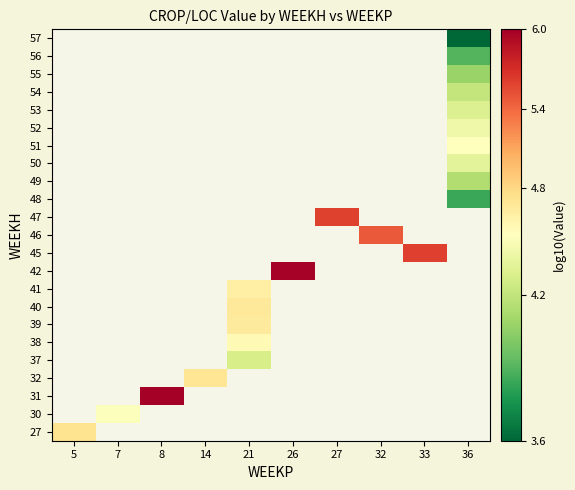

List the labels in order of 48 value, smallest first.

5, 7, 8, 14, 21, 26, 27, 32, 33, 36